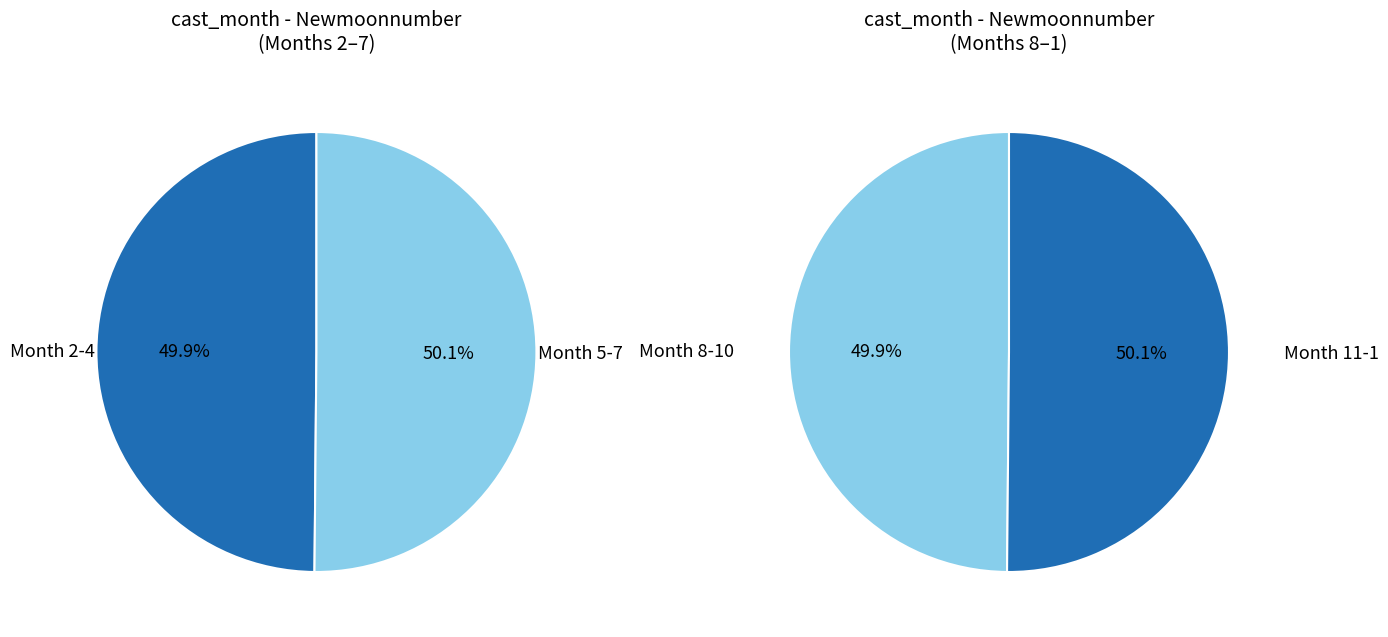

The 11 slice represents 2% of the pie. True or false?

False